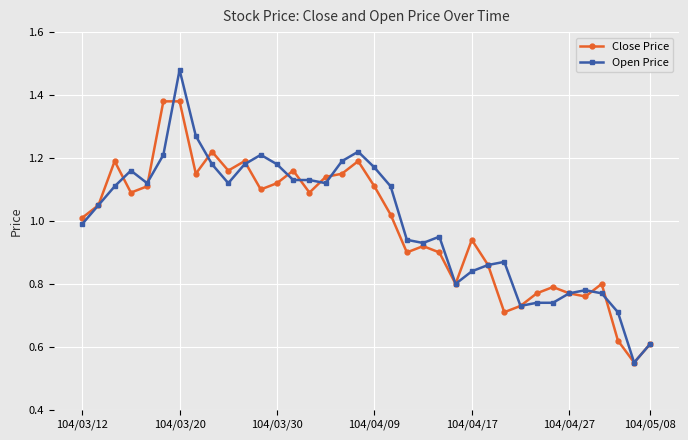

List the series in order of their peak value, highest first.

Open Price, Close Price